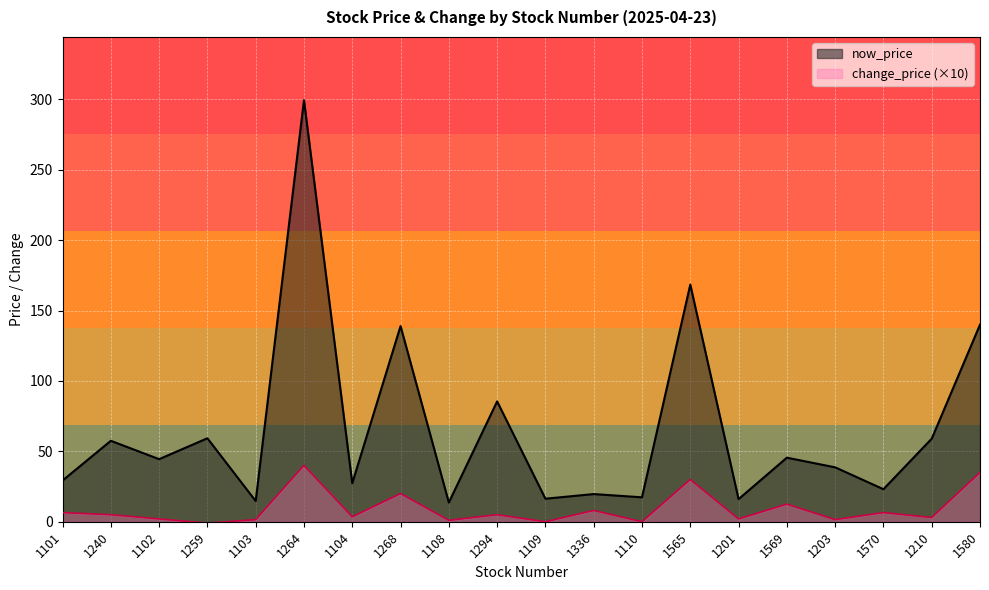

Reading left to right, what are all the values shown in this chart?

now_price: 29.2	57.5	44.5	59.3	14.7	299.5	27.4	139.0	13.7	85.5	16.4	19.6	17.4	168.5	16.1	45.5	38.6	23.1	59.0	140.0
change_price: 6.5	5.0	2.0	-1.0	1.5	40.0	3.5	20.0	1.0	5.0	0.0	8.0	0.0	30.0	2.0	12.5	1.5	6.5	3.0	35.0